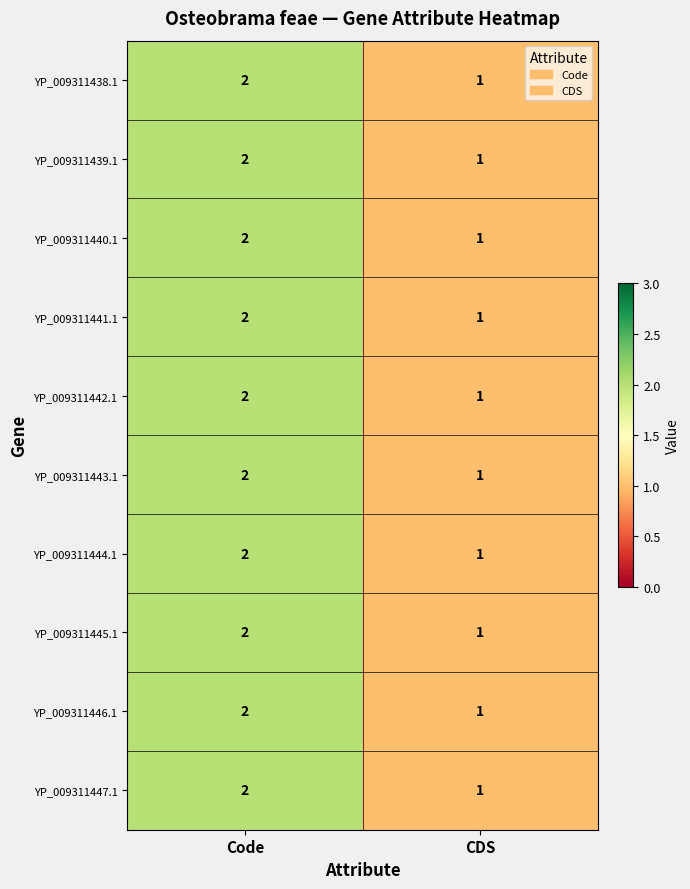

Is the value of YP_009311447.1 at Code greater than the value of YP_009311441.1 at CDS?

Yes